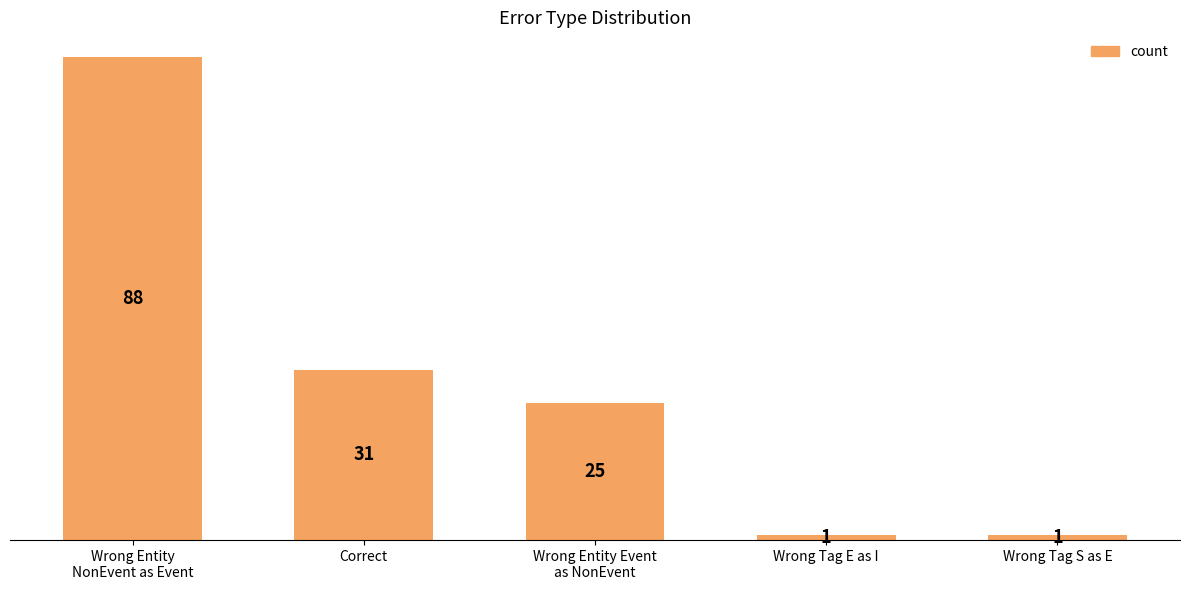

The value at Wrong Tag S as E is 1. True or false?

True